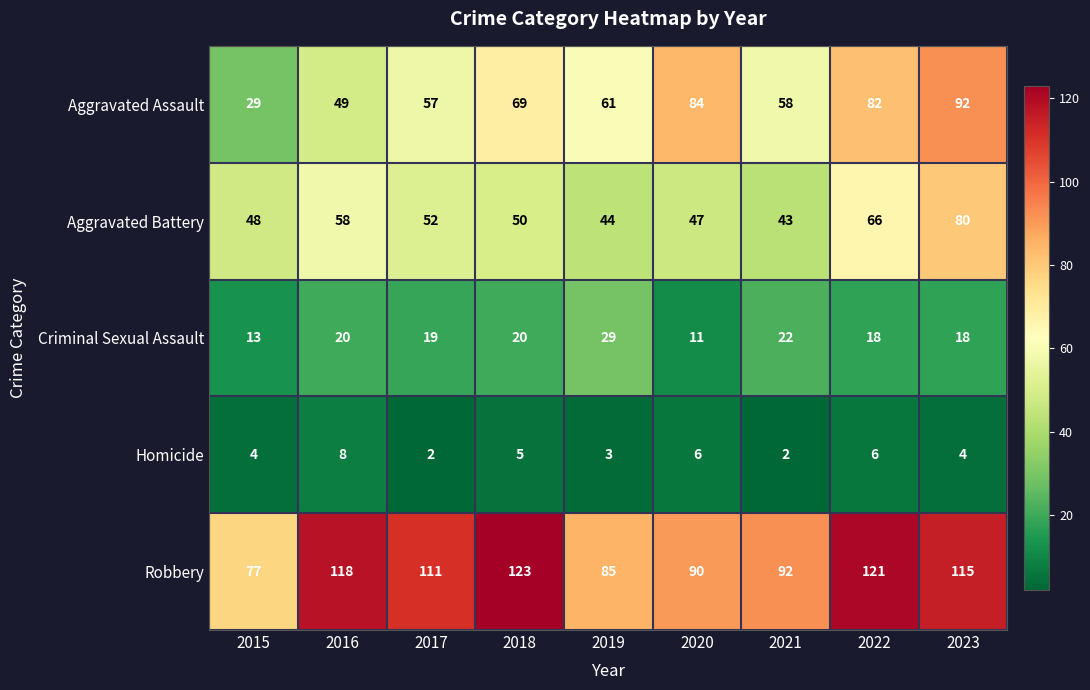

Which category has the highest value in the Robbery series?

2018